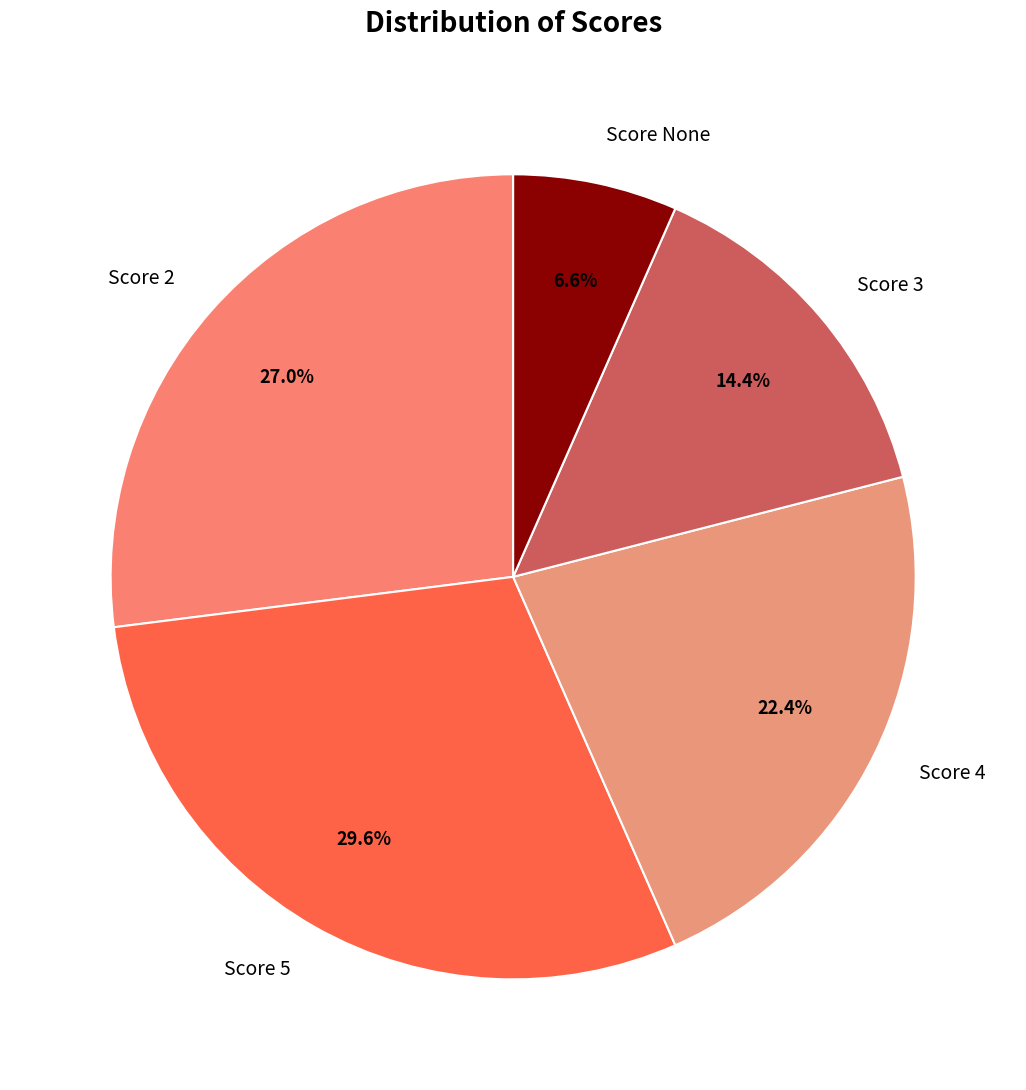

Is there a majority slice in this chart?

No